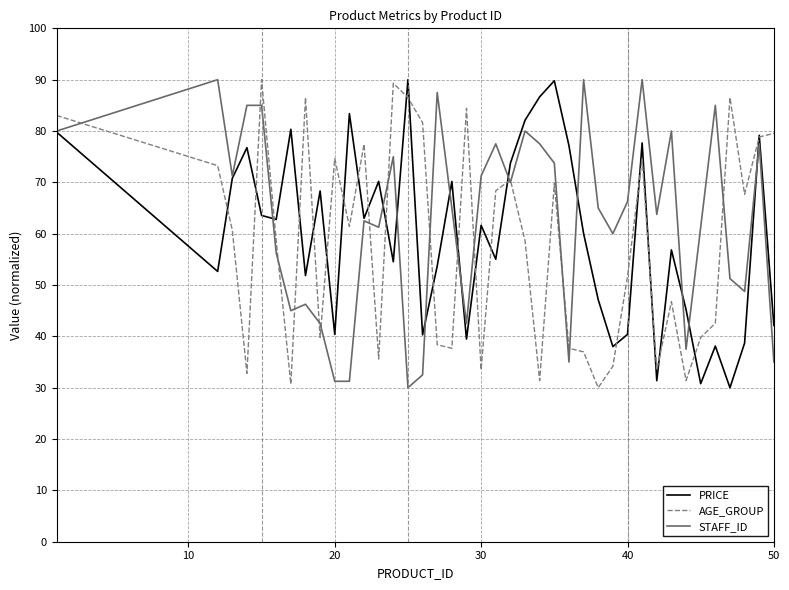

What is the minimum value for STAFF_ID?

30.0